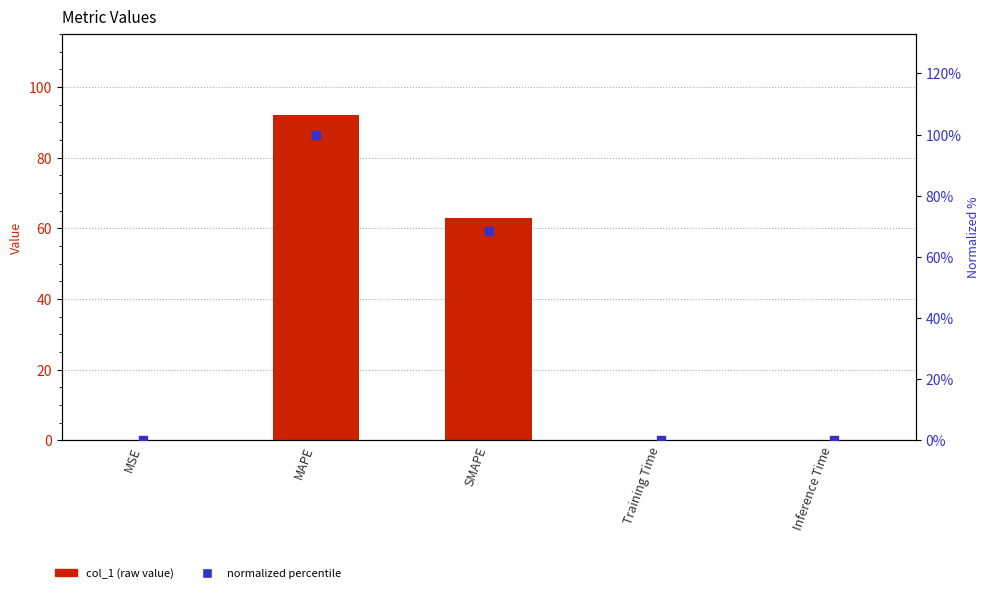

At which category is the sum across all series the highest?

MAPE